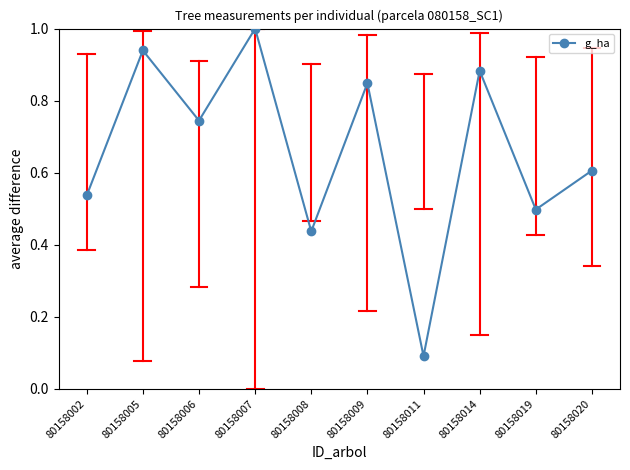

Rank the categories by value from highest to lowest.

80158007, 80158005, 80158014, 80158009, 80158006, 80158020, 80158002, 80158019, 80158008, 80158011